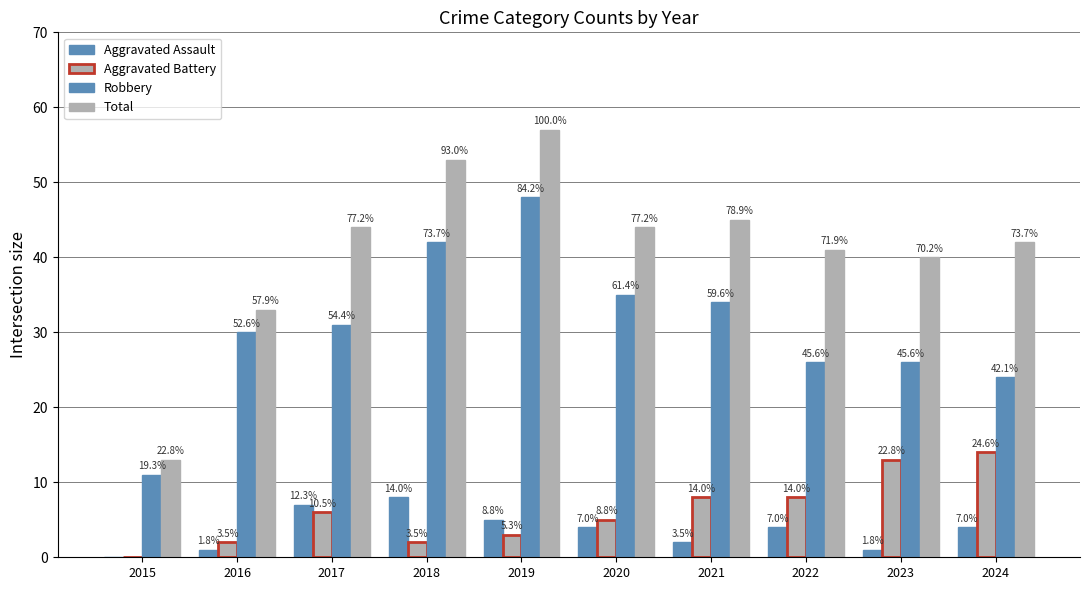

Are the bars grouped side by side (vs. stacked)?

Yes